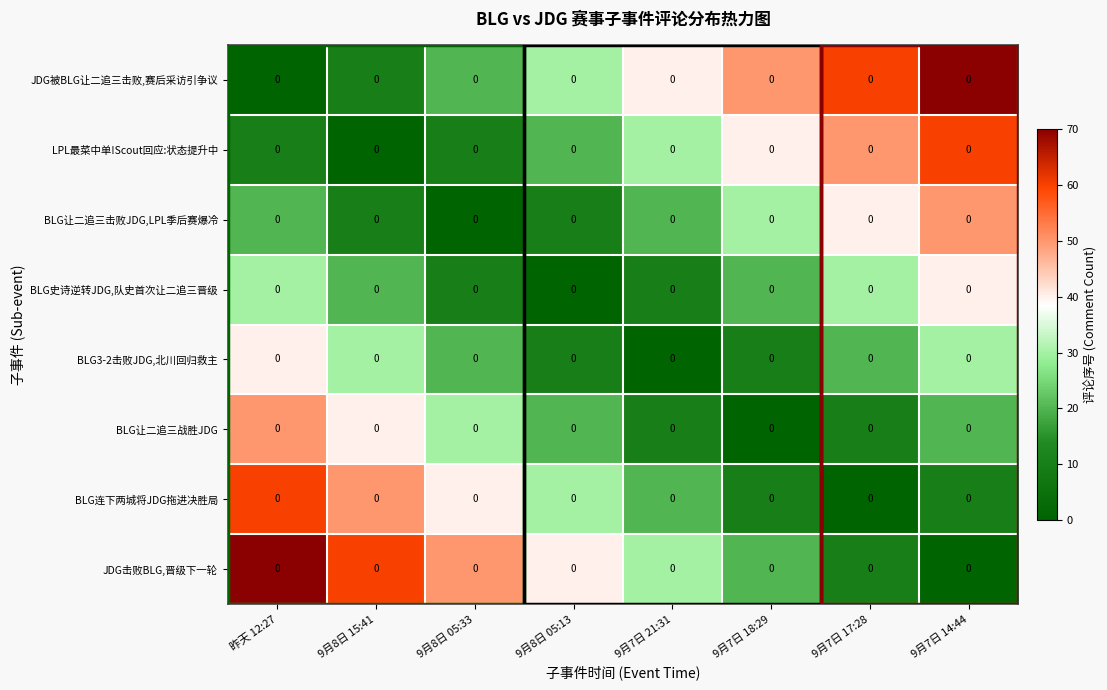

What is the difference between the maximum and minimum values in the BLG3-2击败JDG,北川回归救主 series?

40